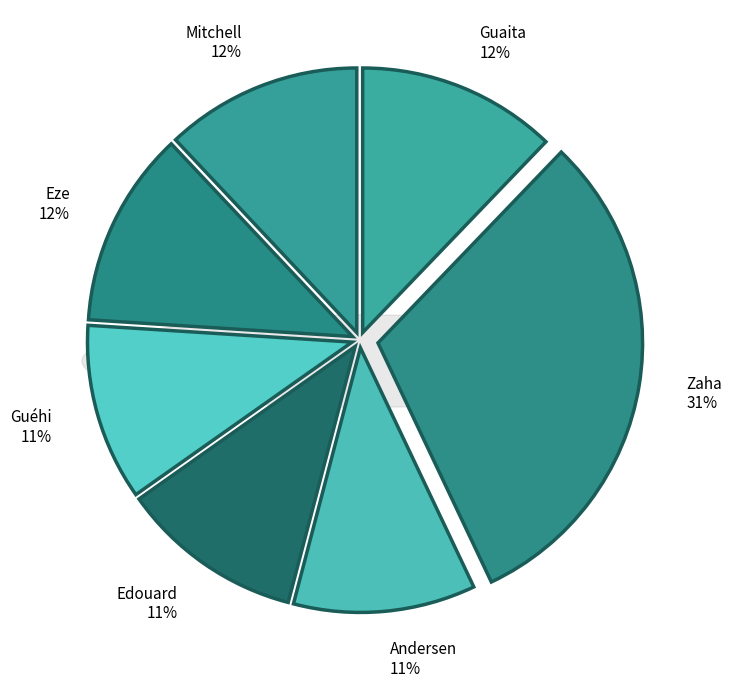

To the nearest percent, what portion does Andersen represent?

11%